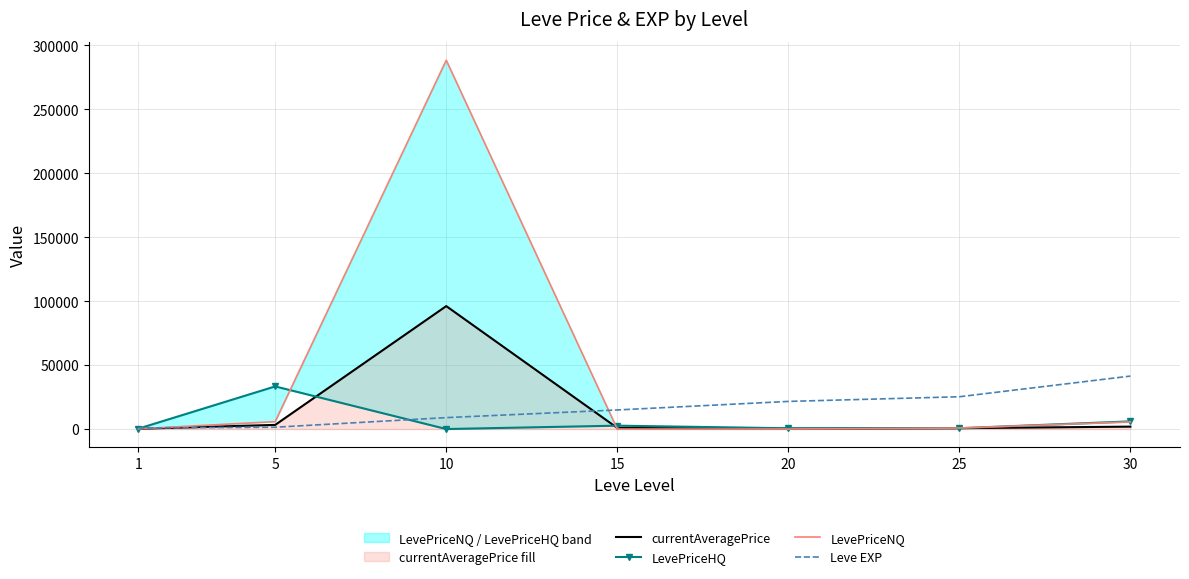

What is the value of the LevePriceHQ point at the 4th from the left?

2640.0